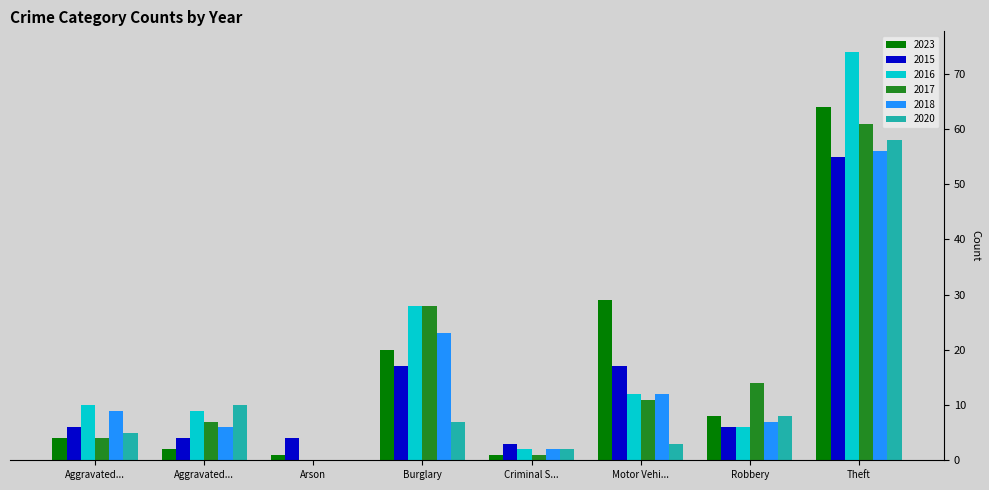

How many distinct data groups are displayed?

6